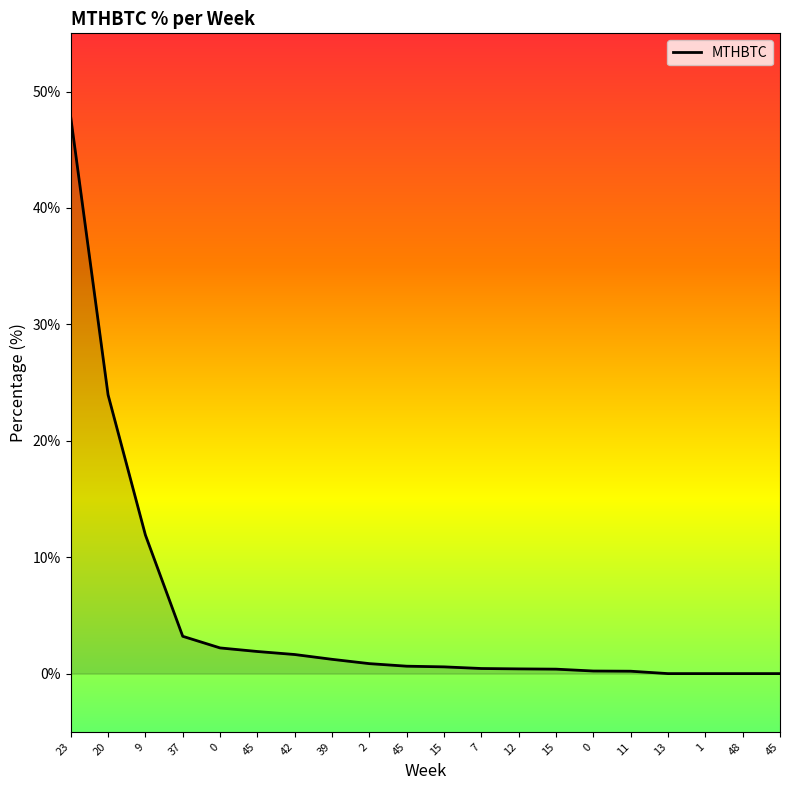

The chart shows a value of 23.9 at 20. True or false?

True